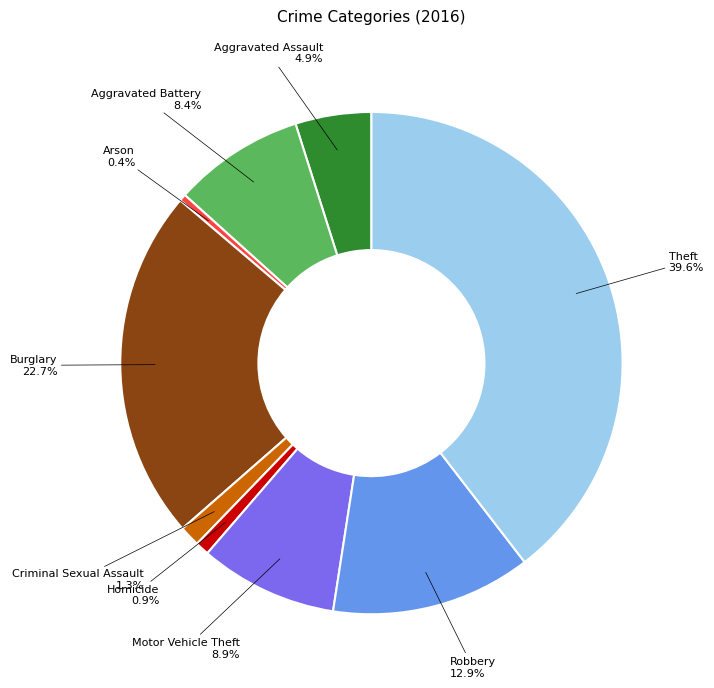

What is the largest slice in the pie chart?

Theft